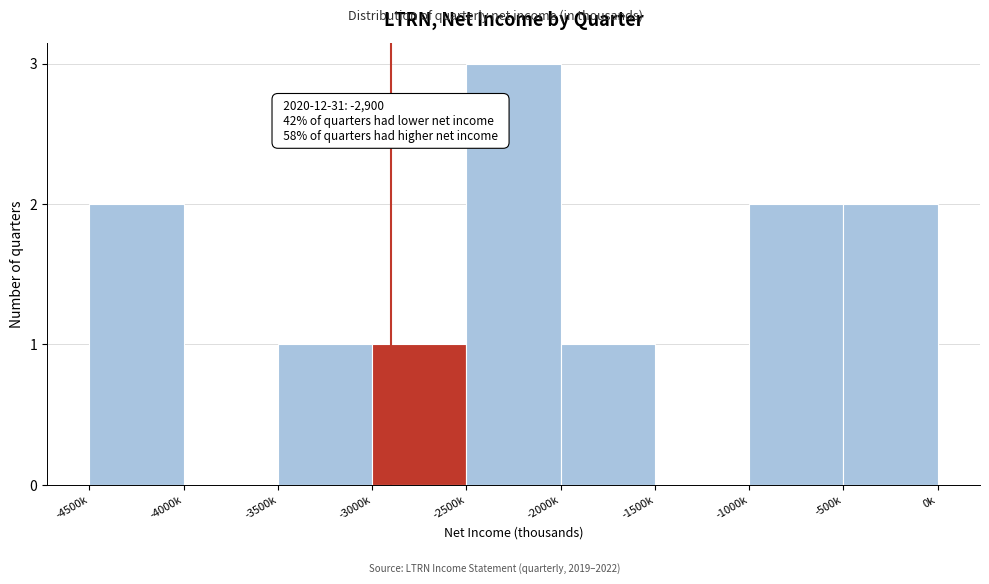

Reading left to right, list all the values displayed in this chart.

-4500k=2	-4000k=0	-3500k=1	-3000k=1	-2500k=3	-2000k=1	-1500k=0	-1000k=2	-500k=2